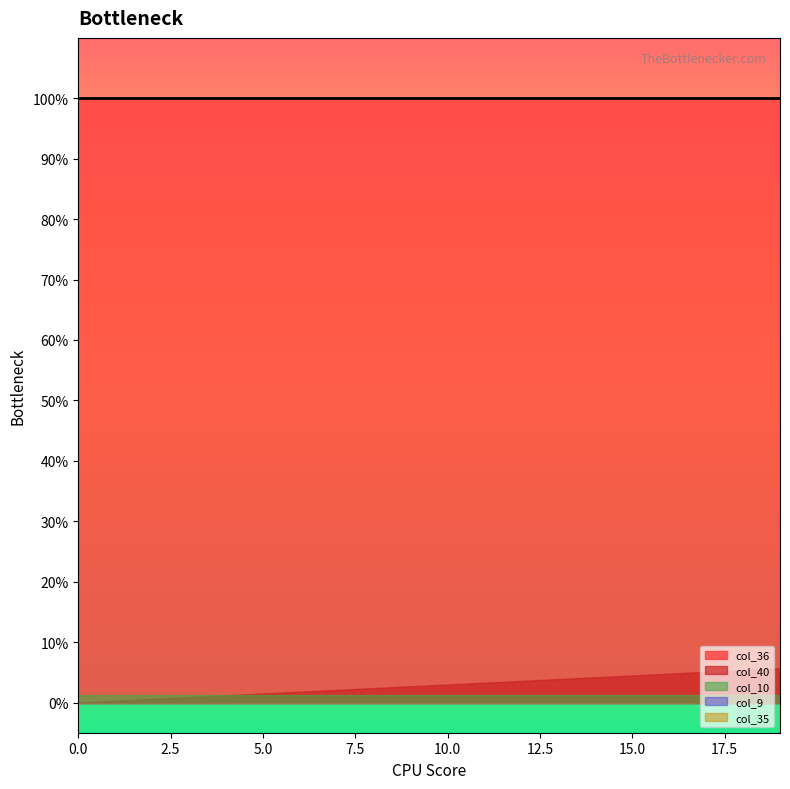

What is the difference between the maximum and minimum values in the col_40 series?

0.1